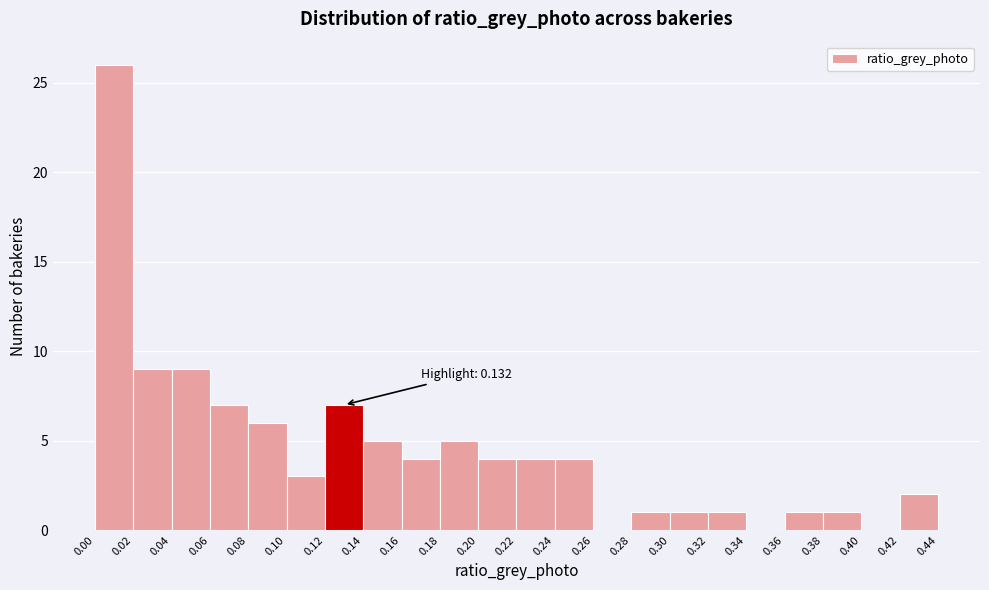

Over which range of the x-axis is the bar tallest?

0.00 to 0.02